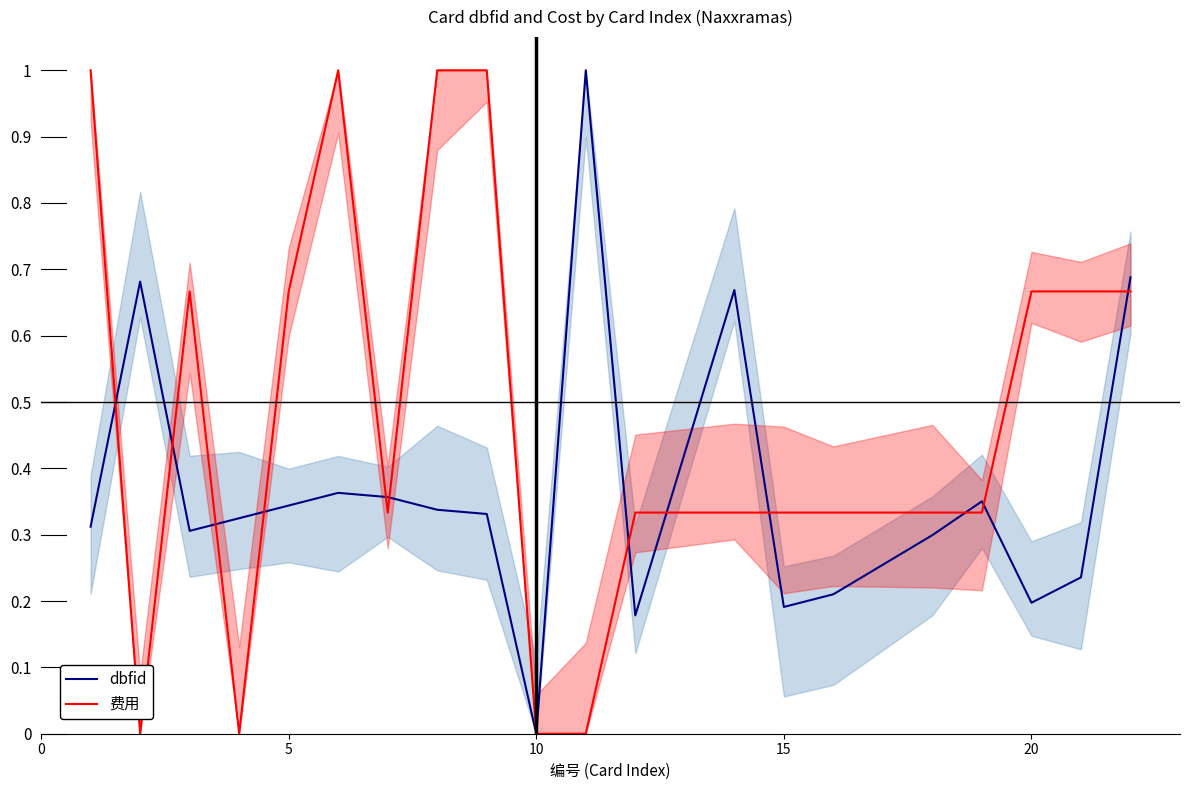

What is the average value of the dbfid series?

0.4